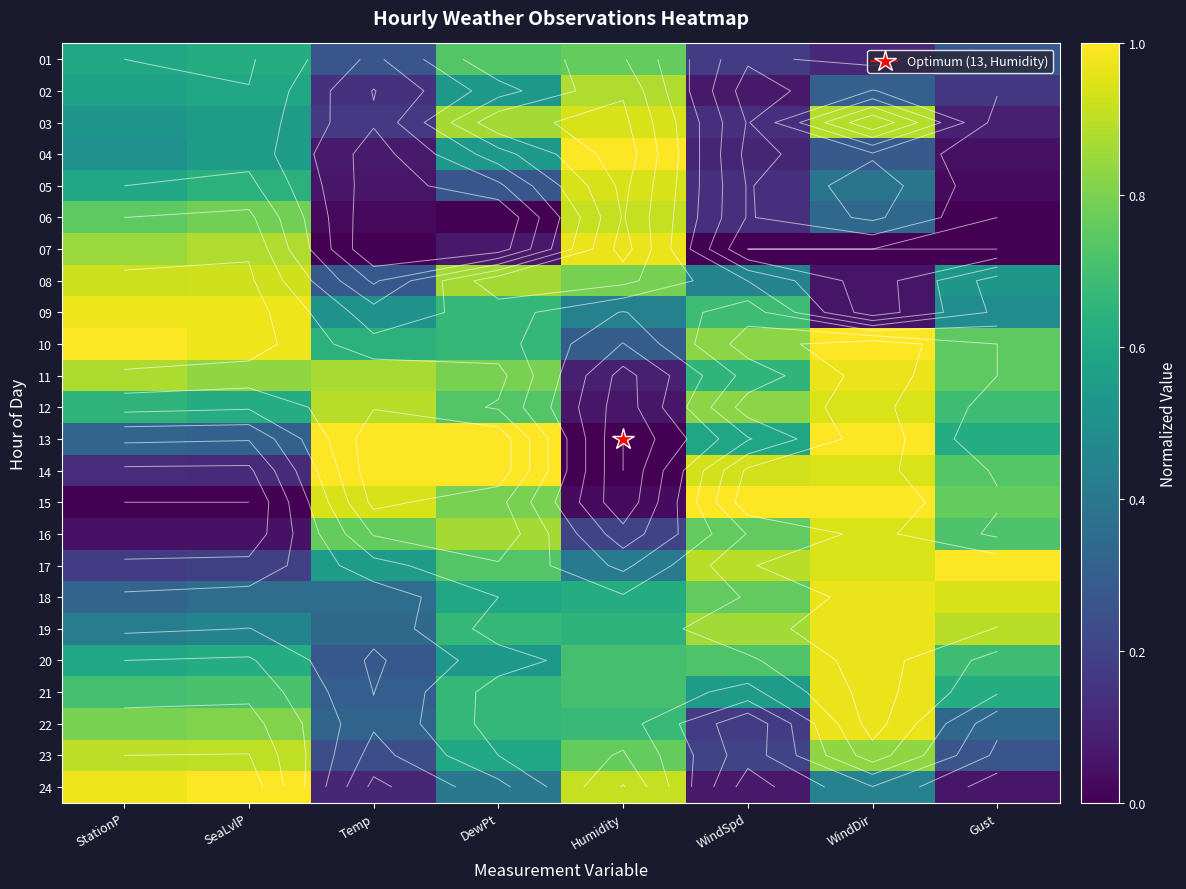

What is the average value of the 04 series?

0.4